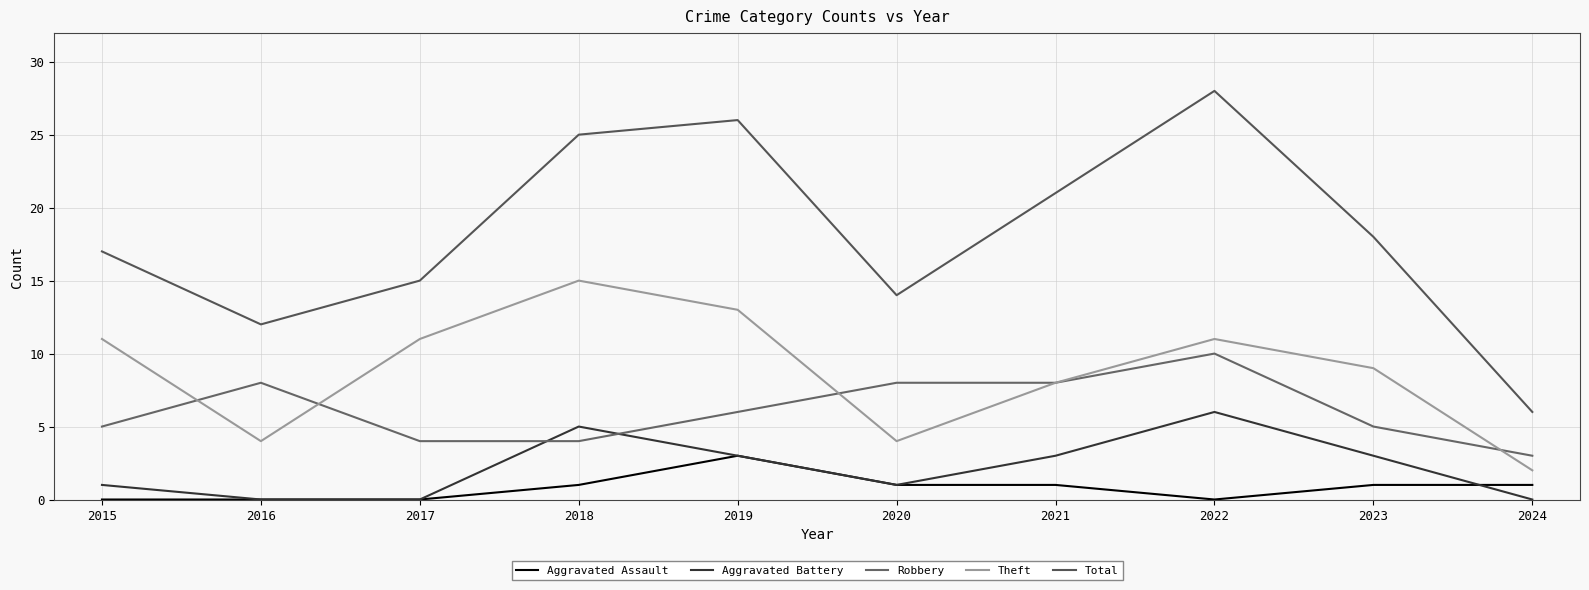

Is this an area chart (filled region under the line)?

No